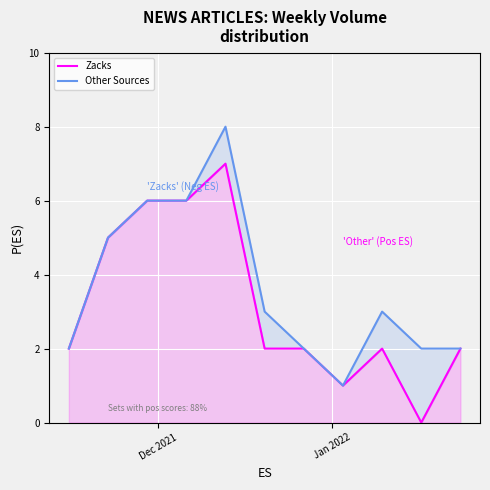

What is the highest value of the Zacks series?

7